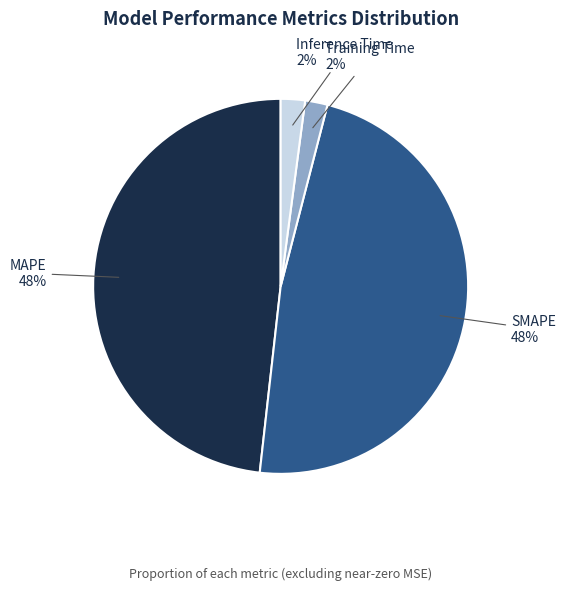

Approximately how many times larger is the value at SMAPE compared to MAPE?

1.0